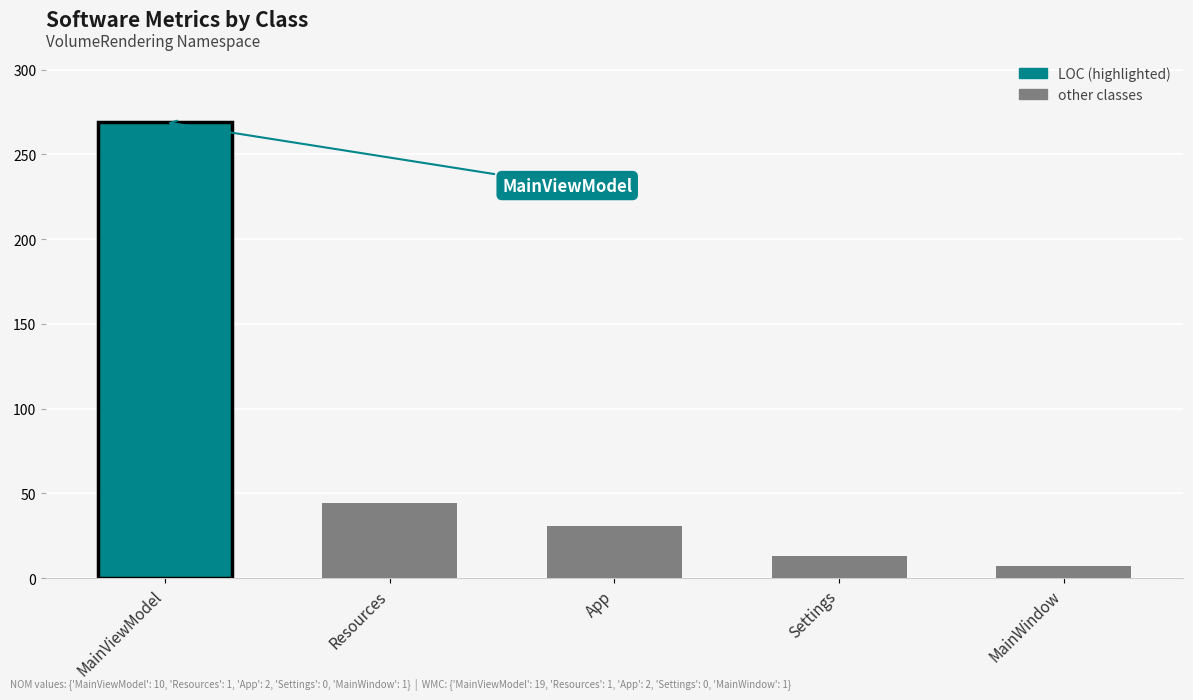

What is the difference between the maximum and second lowest values?

256